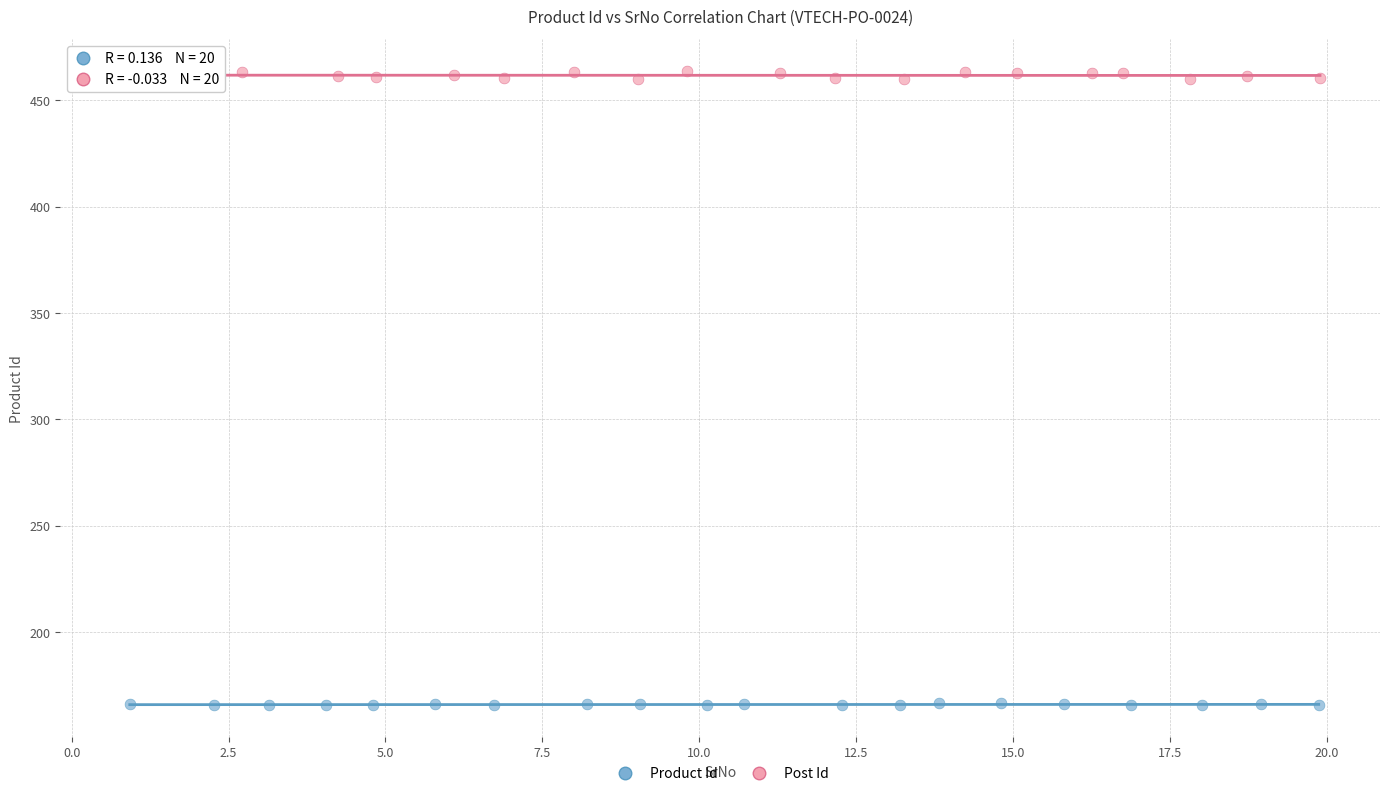

Which series contains the lowest Y value?

Product Id